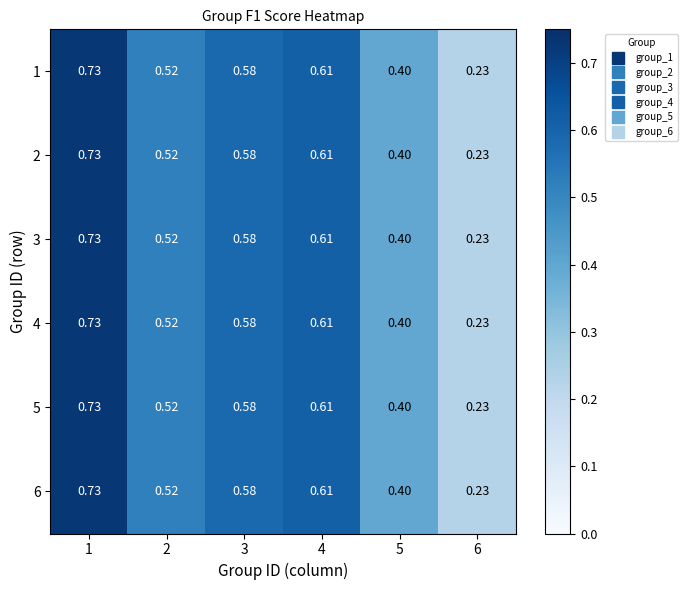

Is the value of 5 at 1 greater than the value of 3 at 6?

Yes